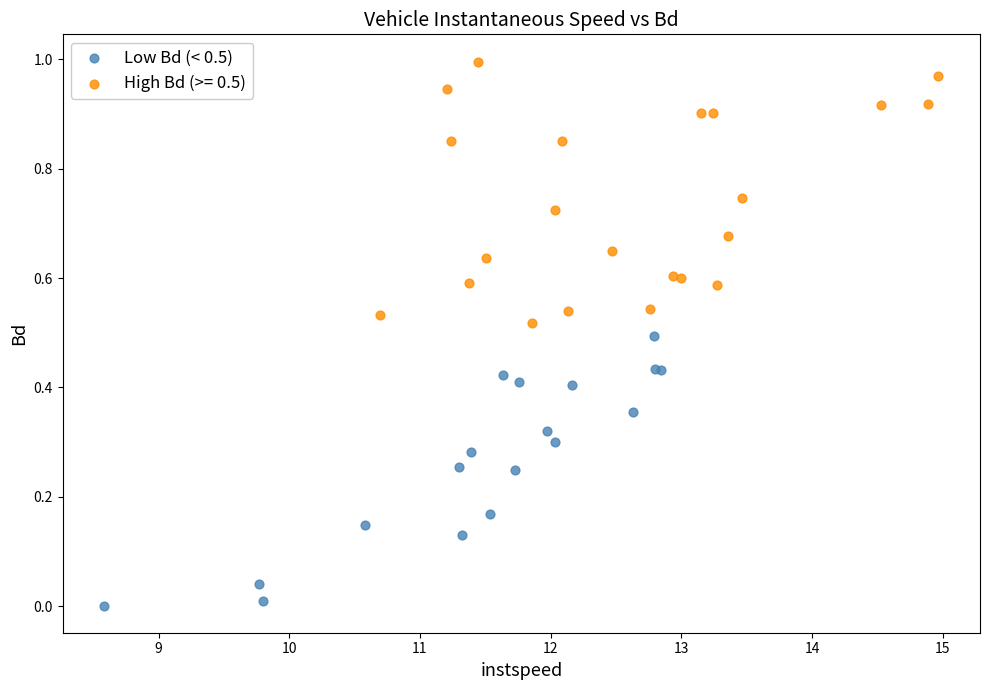

Which series contains the highest Y value?

High Bd (>= 0.5)